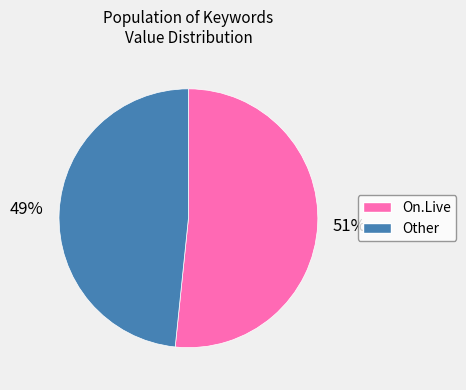

Which slice is the smallest?

Other